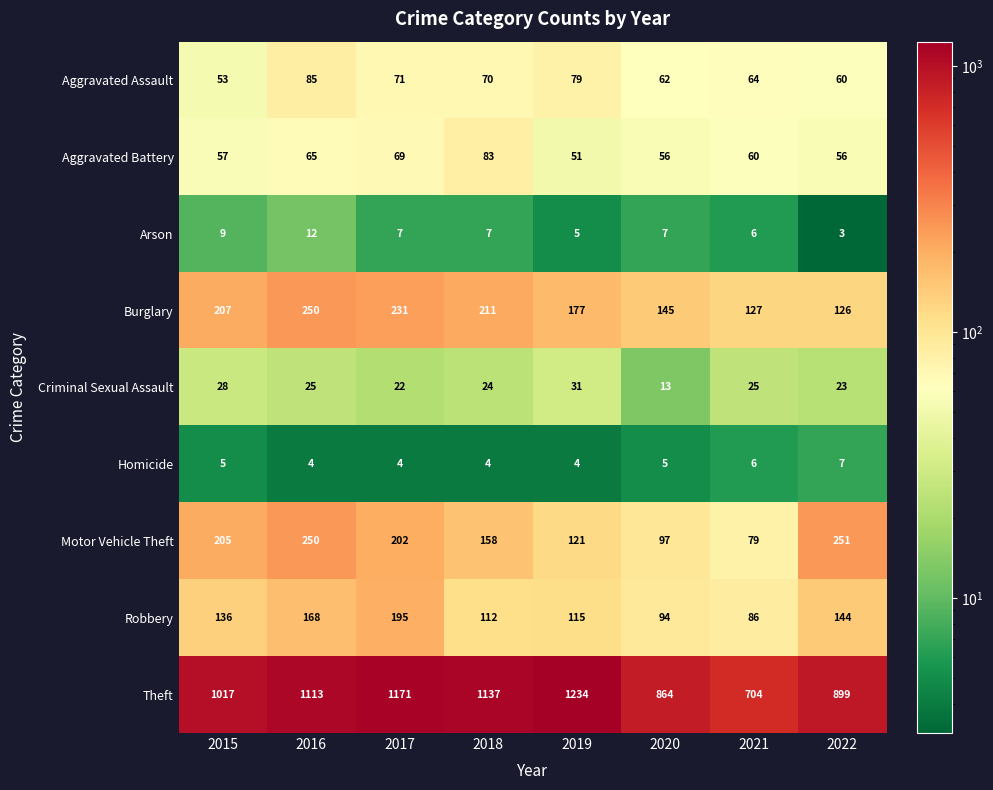

Which series has the largest total across all categories?

Theft